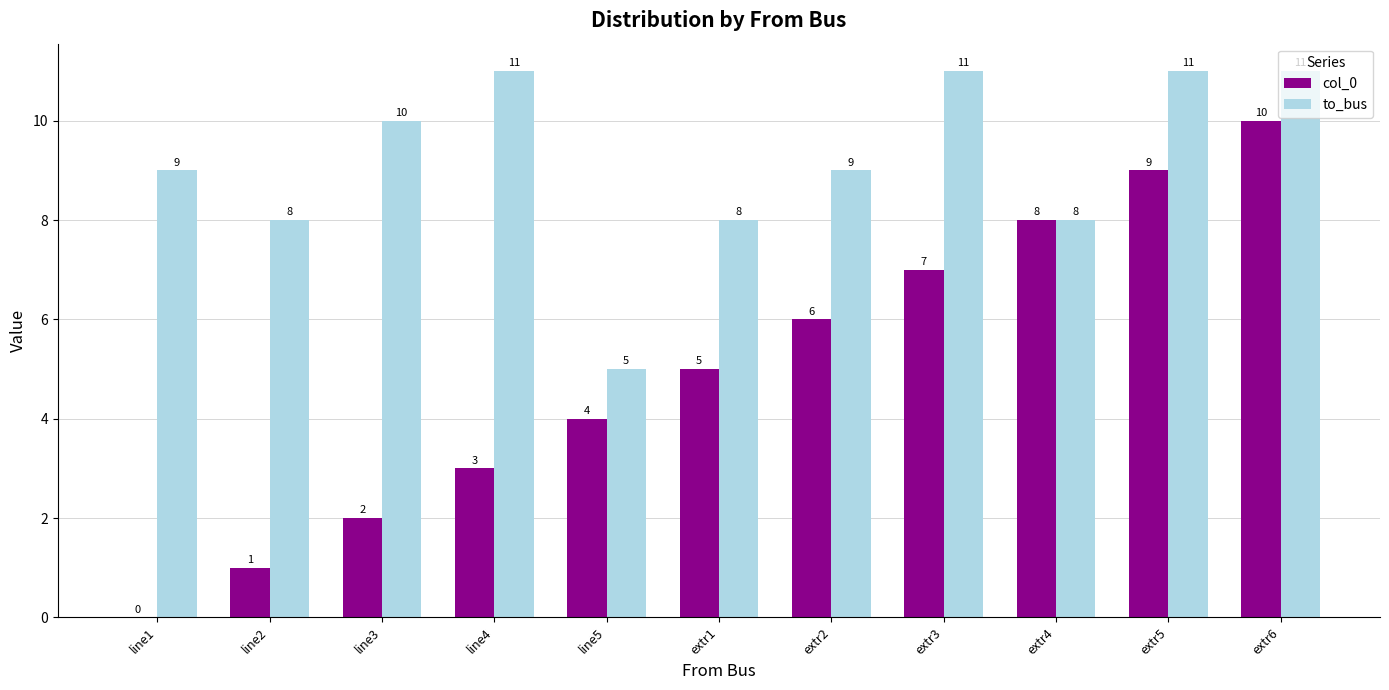

Are the bars grouped side by side (vs. stacked)?

Yes